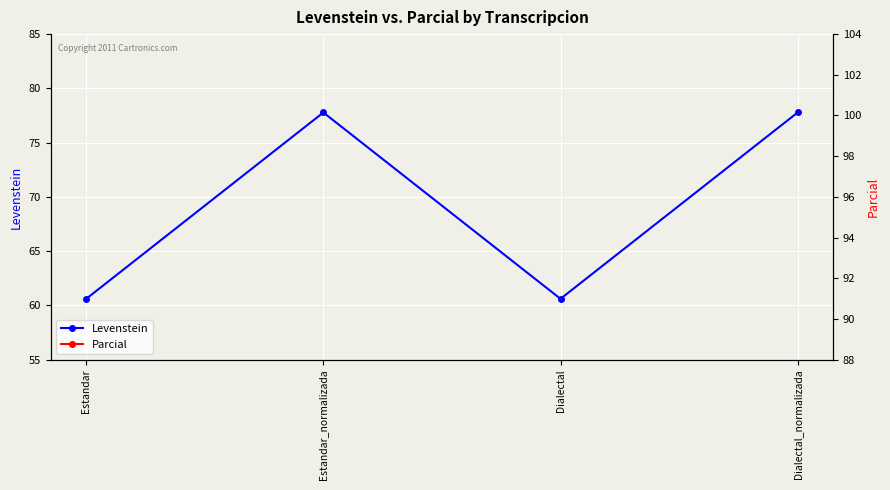

Between Dialectal and Dialectal_normalizada, which series saw the biggest shift?

Levenstein